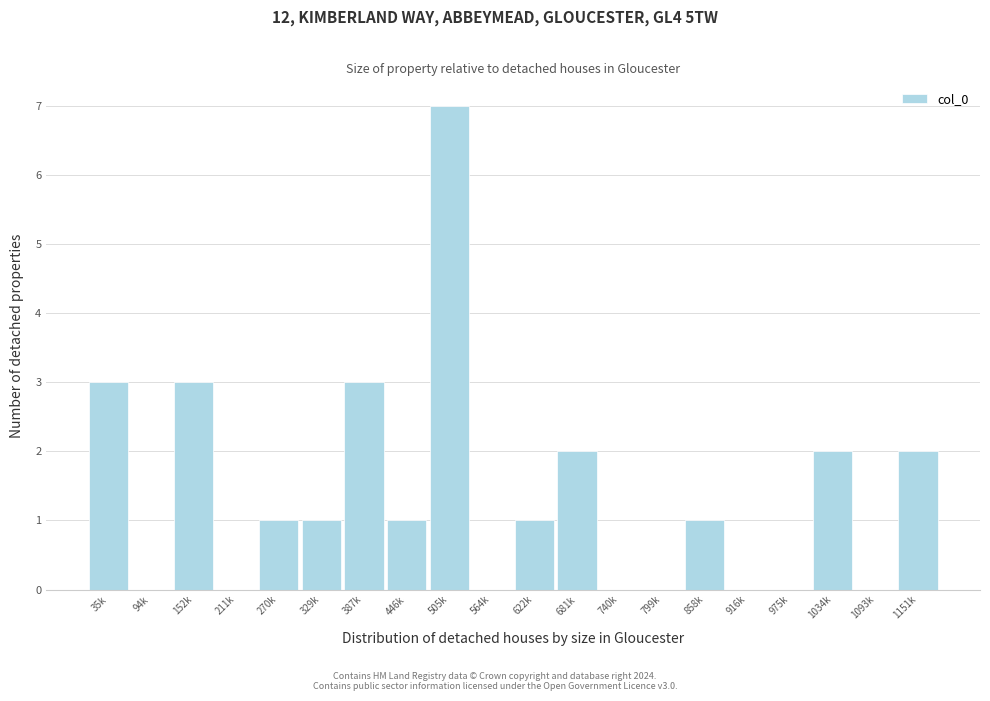

Reading left to right, transcribe all the data shown in this chart.

35k=3	94k=0	152k=3	211k=0	270k=1	329k=1	387k=3	446k=1	505k=7	564k=0	622k=1	681k=2	740k=0	799k=0	858k=1	916k=0	975k=0	1034k=2	1093k=0	1151k=2